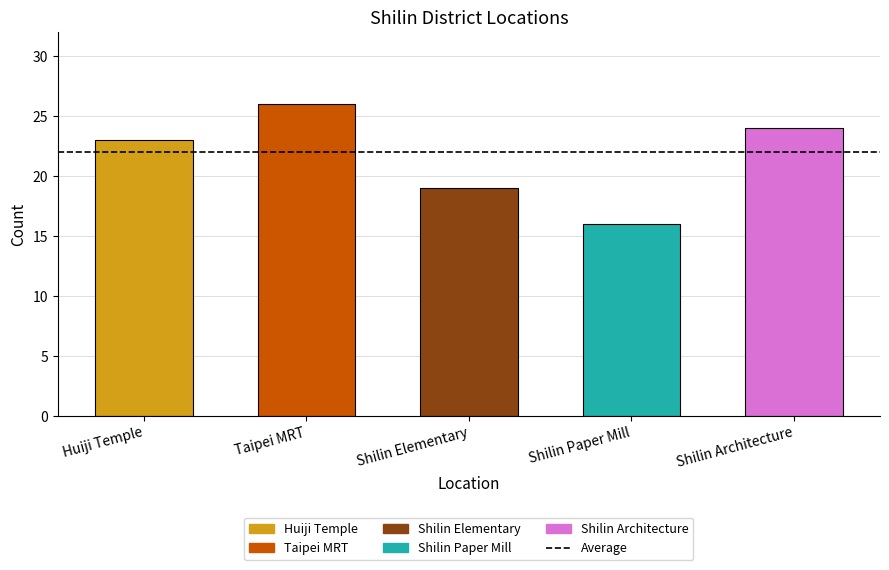

What value does the data have at Shilin Paper Mill?

16